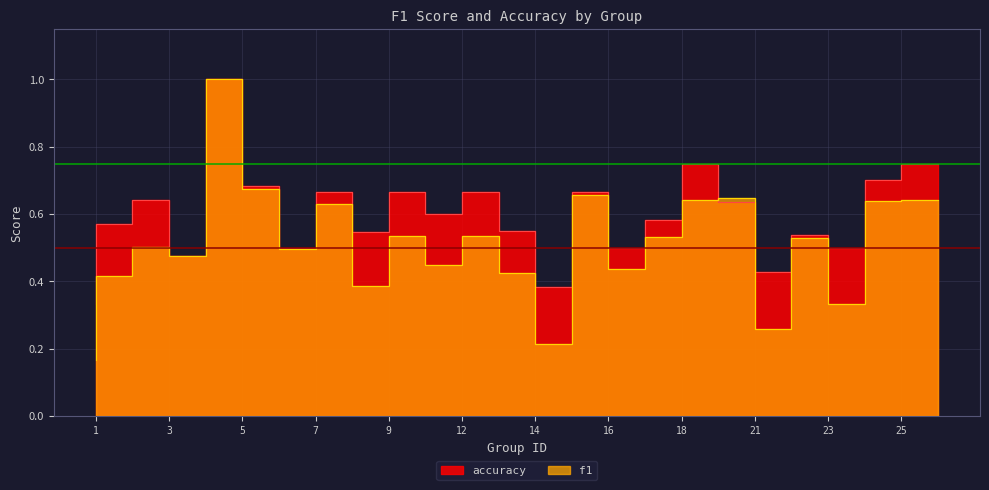

What are all the series names shown in the legend?

f1, accuracy